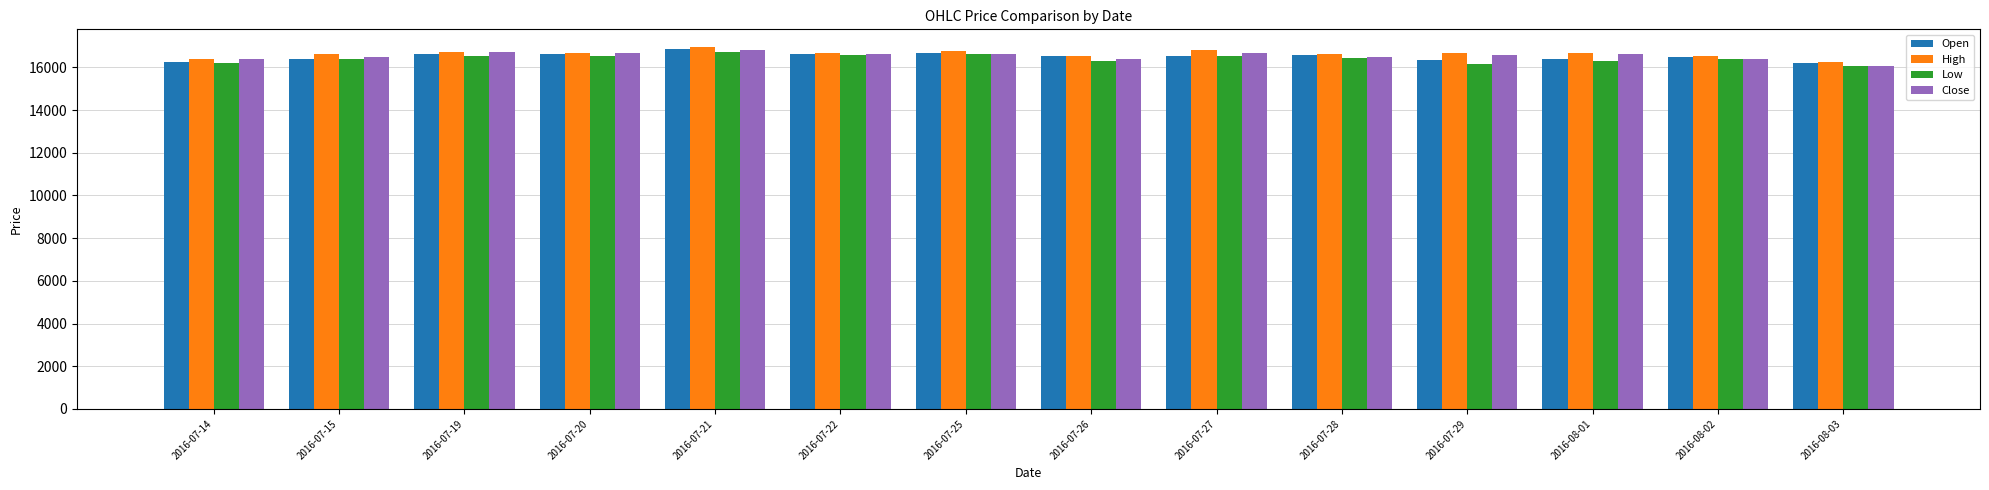

Are the bars grouped side by side (vs. stacked)?

Yes